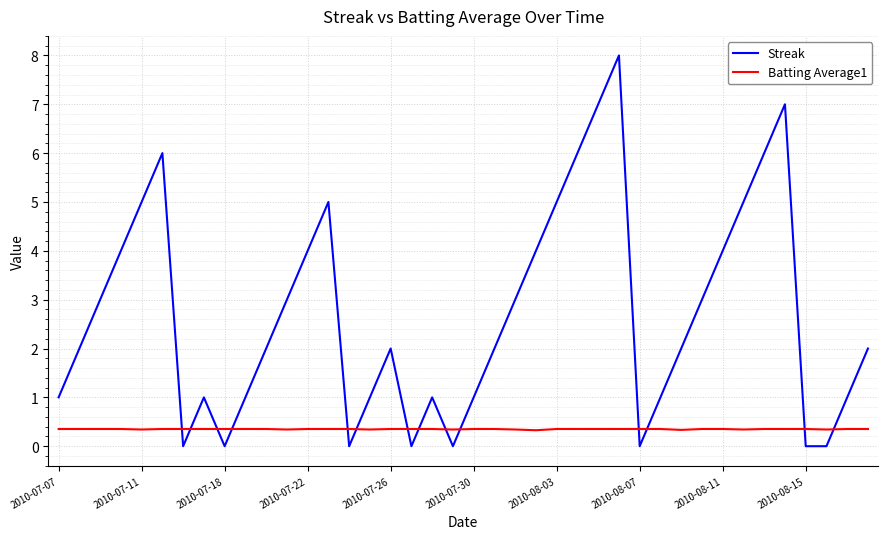

What is the lowest value of the Batting Average1 series?

0.3